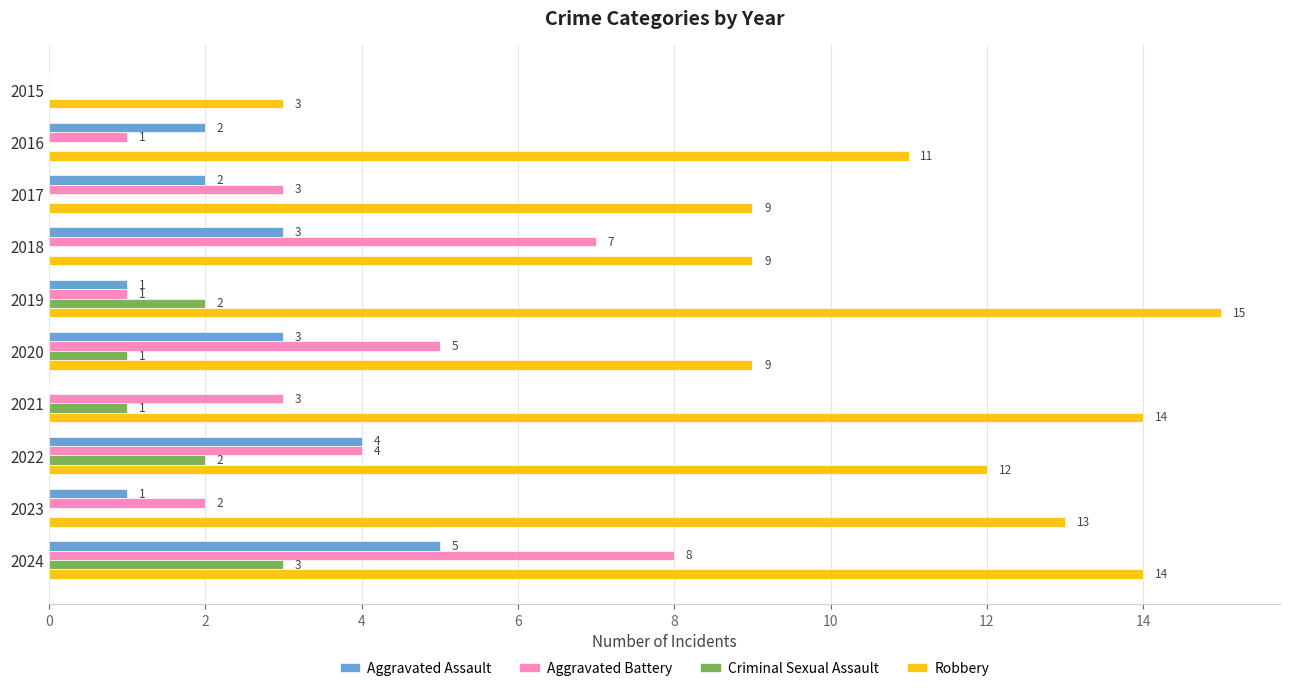

What is the sum of all Robbery values?

109